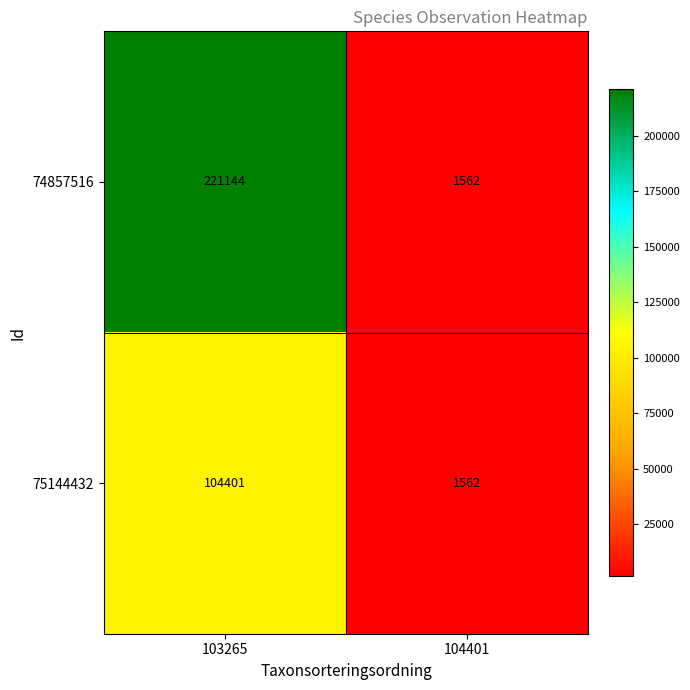

Between 103265 and 104401, which series saw the biggest shift?

74857516